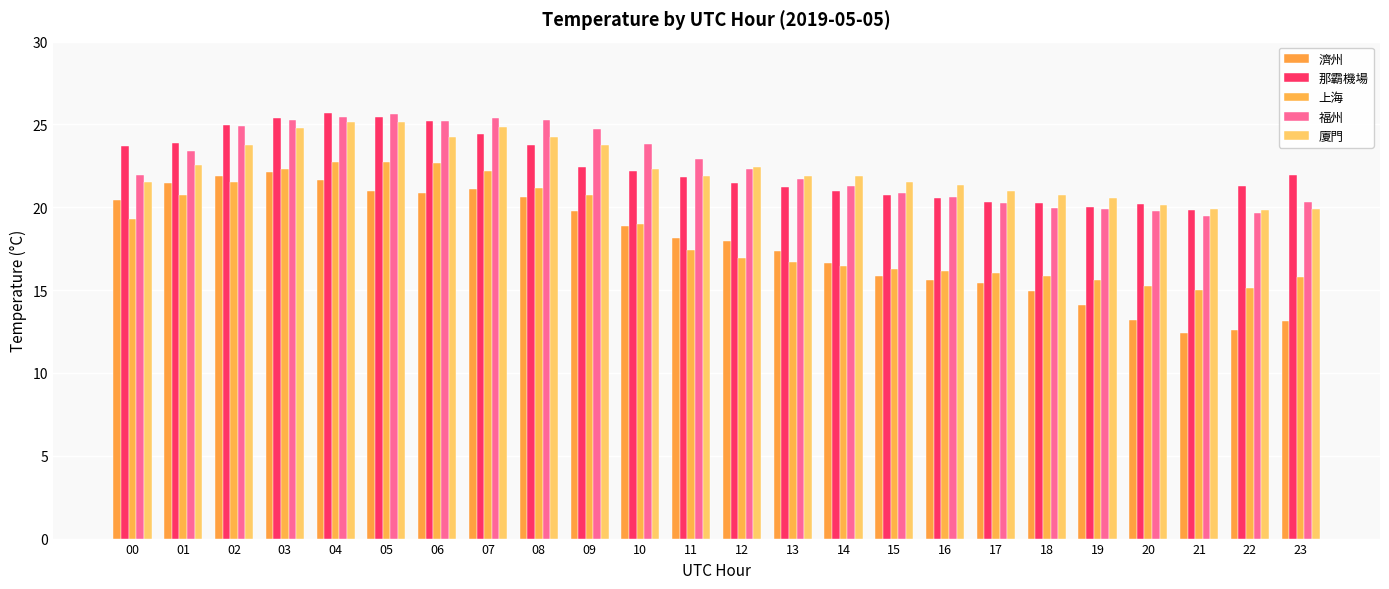

Reading left to right, list all the values displayed in this chart.

濟州: 00=20.4	01=21.5	02=21.9	03=22.1	04=21.6	05=21.0	06=20.9	07=21.1	08=20.6	09=19.8	10=18.8	11=18.2	12=18.0	13=17.4	14=16.6	15=15.9	16=15.6	17=15.4	18=14.9	19=14.1	20=13.2	21=12.4	22=12.6	23=13.1
那霸機場: 00=23.7	01=23.9	02=25.0	03=25.4	04=25.7	05=25.5	06=25.2	07=24.4	08=23.8	09=22.5	10=22.2	11=21.9	12=21.4	13=21.2	14=21.0	15=20.7	16=20.6	17=20.3	18=20.3	19=20.0	20=20.2	21=19.8	22=21.3	23=22.0
上海: 00=19.3	01=20.8	02=21.6	03=22.3	04=22.7	05=22.8	06=22.7	07=22.2	08=21.2	09=20.7	10=19.0	11=17.4	12=17.0	13=16.7	14=16.5	15=16.3	16=16.2	17=16.0	18=15.8	19=15.6	20=15.3	21=15.0	22=15.2	23=15.8
福州: 00=21.9	01=23.4	02=24.9	03=25.3	04=25.4	05=25.6	06=25.2	07=25.4	08=25.3	09=24.7	10=23.8	11=22.9	12=22.3	13=21.7	14=21.3	15=20.9	16=20.6	17=20.2	18=20.0	19=19.9	20=19.8	21=19.4	22=19.7	23=20.3
廈門: 00=21.5	01=22.6	02=23.8	03=24.8	04=25.2	05=25.1	06=24.2	07=24.9	08=24.2	09=23.8	10=22.3	11=21.9	12=22.5	13=21.9	14=21.9	15=21.6	16=21.4	17=21.0	18=20.7	19=20.6	20=20.1	21=19.9	22=19.8	23=19.9